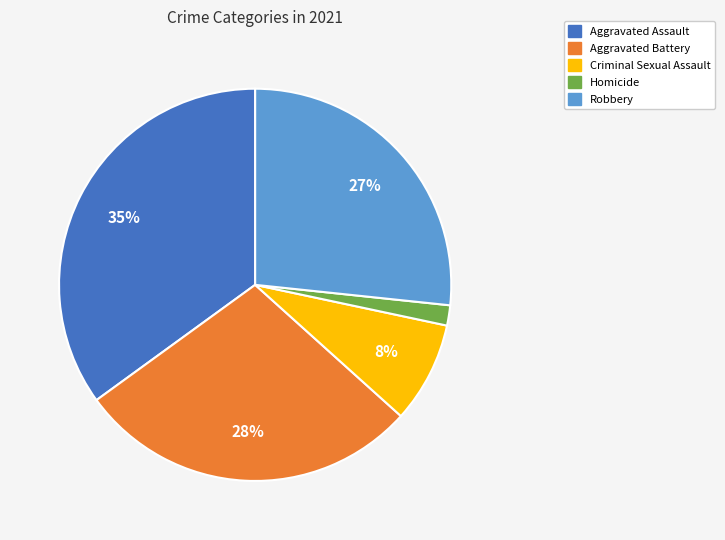

To the nearest percent, what is the combined percentage of Criminal Sexual Assault and Aggravated Assault?

43%